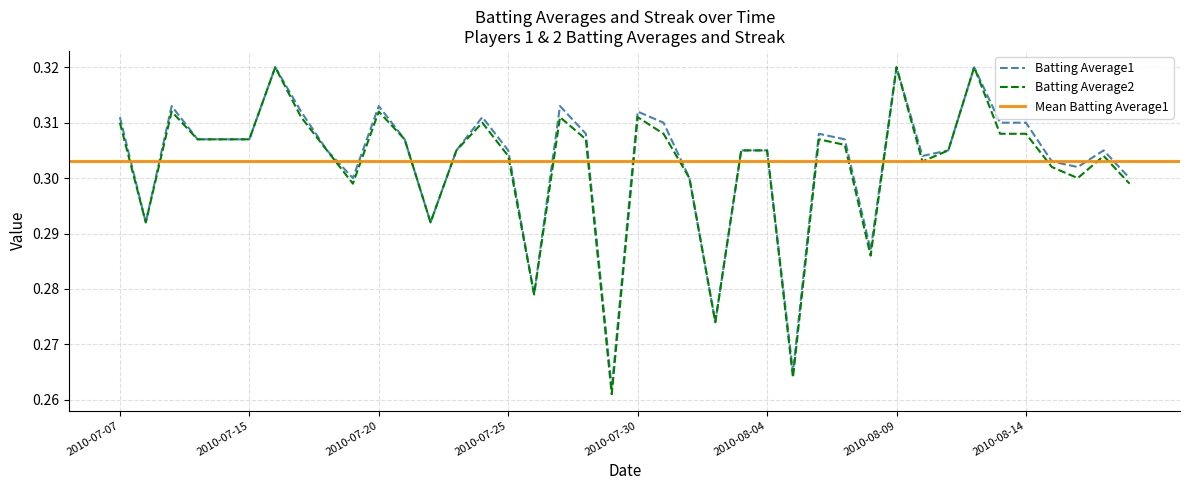

What is the total value across all series at 2010-08-18?

0.6